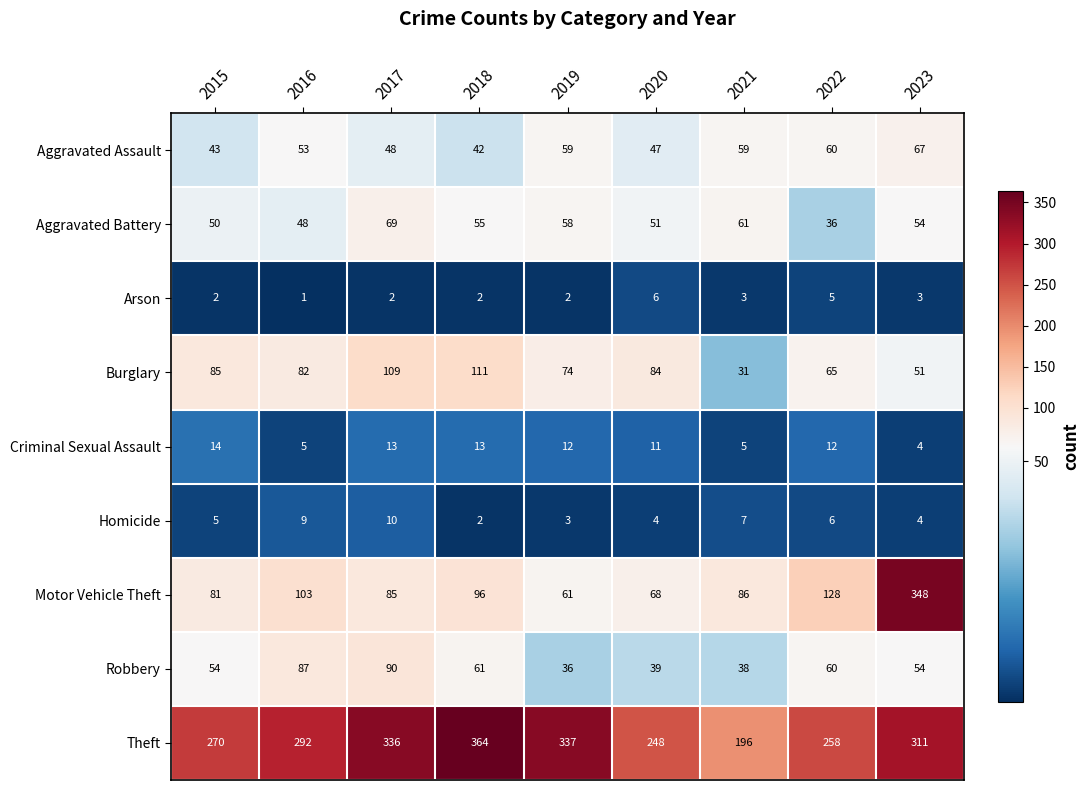

Is it true that Robbery equals 101 at 2018?

False